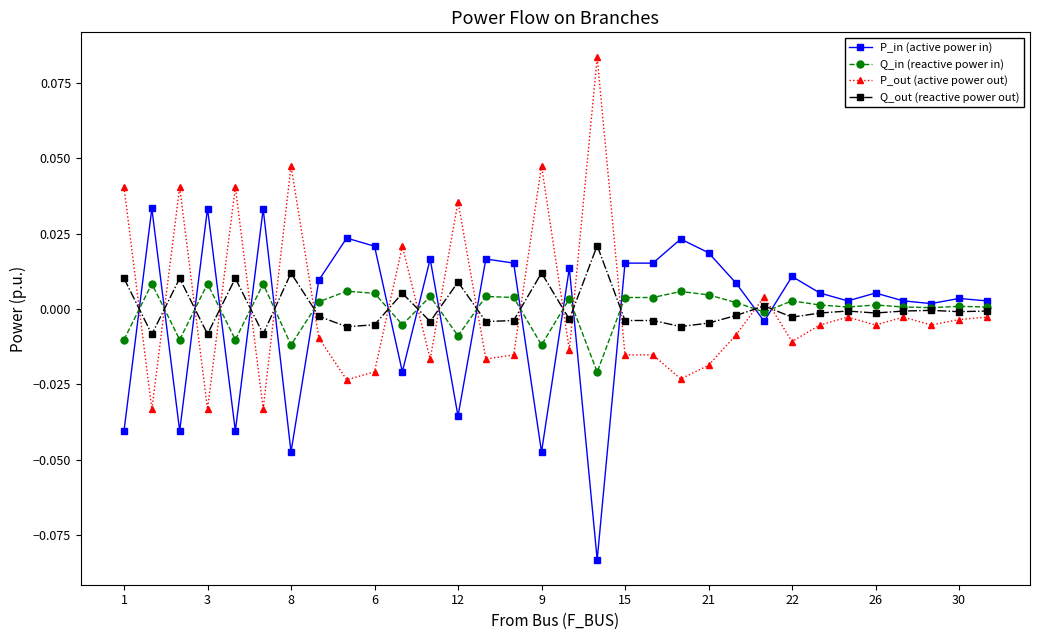

How many intersections are there between P_in (active power in) and P_out (active power out)?

17